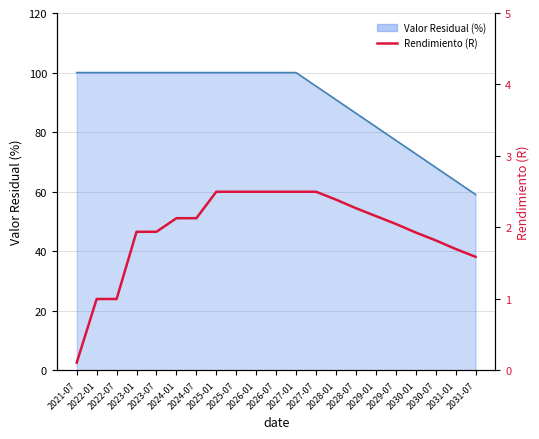

What is the sum of all values?

41.2